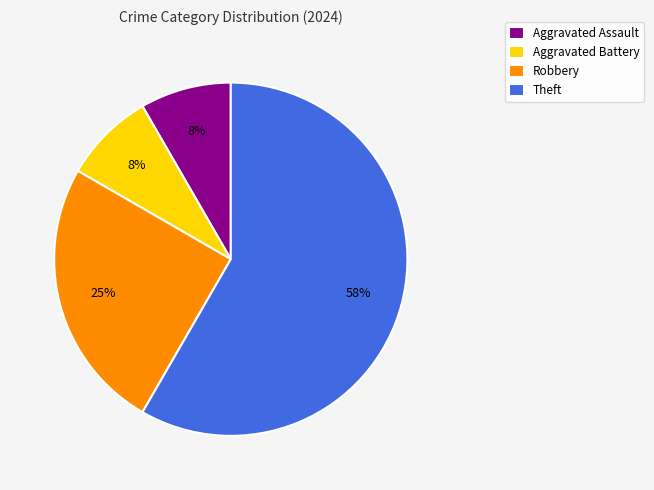

What percentage is the Aggravated Assault slice, to the nearest percent?

8%